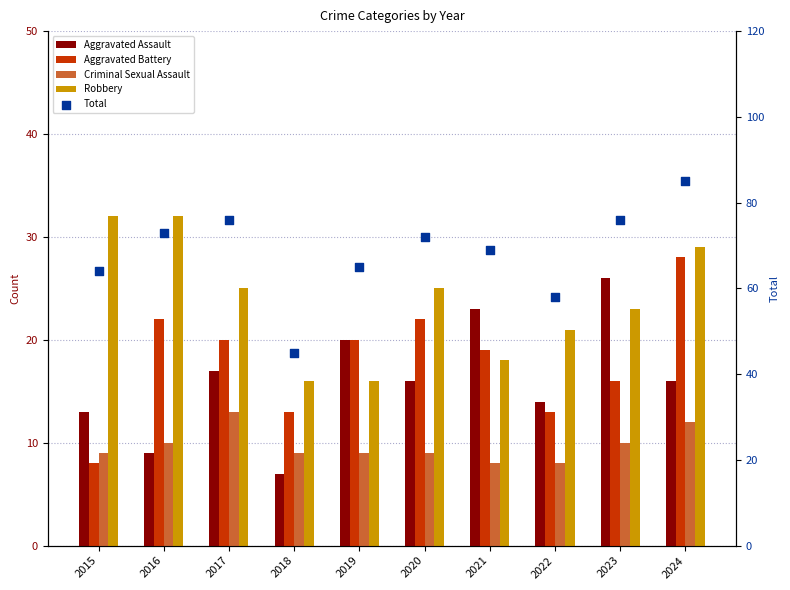

What are all the series names shown in the legend?

Aggravated Assault, Aggravated Battery, Criminal Sexual Assault, Robbery, Total